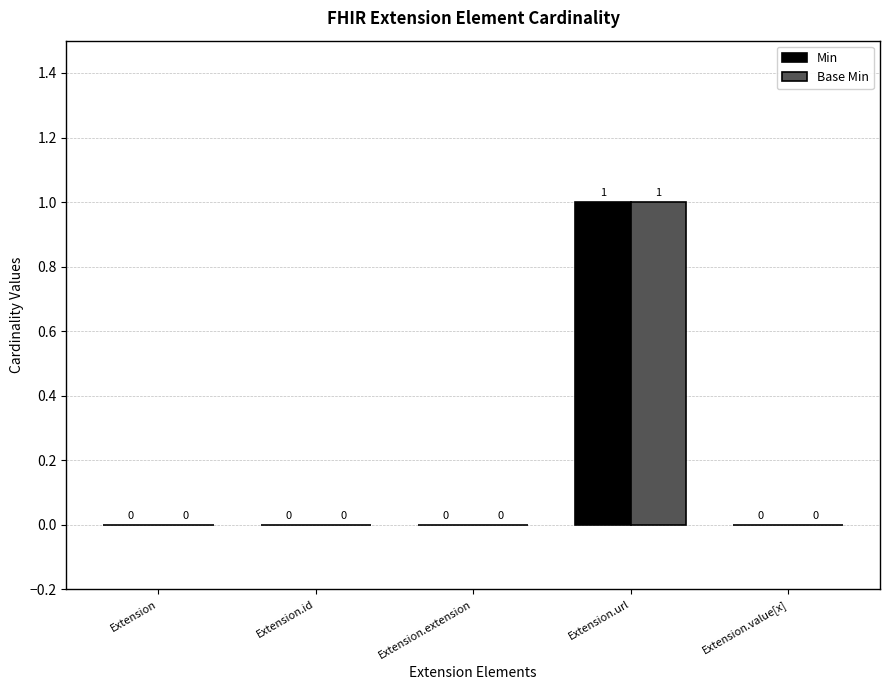

Reading left to right, list all the values displayed in this chart.

Min: Extension=0	Extension.id=0	Extension.extension=0	Extension.url=1	Extension.value[x]=0
Base Min: Extension=0	Extension.id=0	Extension.extension=0	Extension.url=1	Extension.value[x]=0